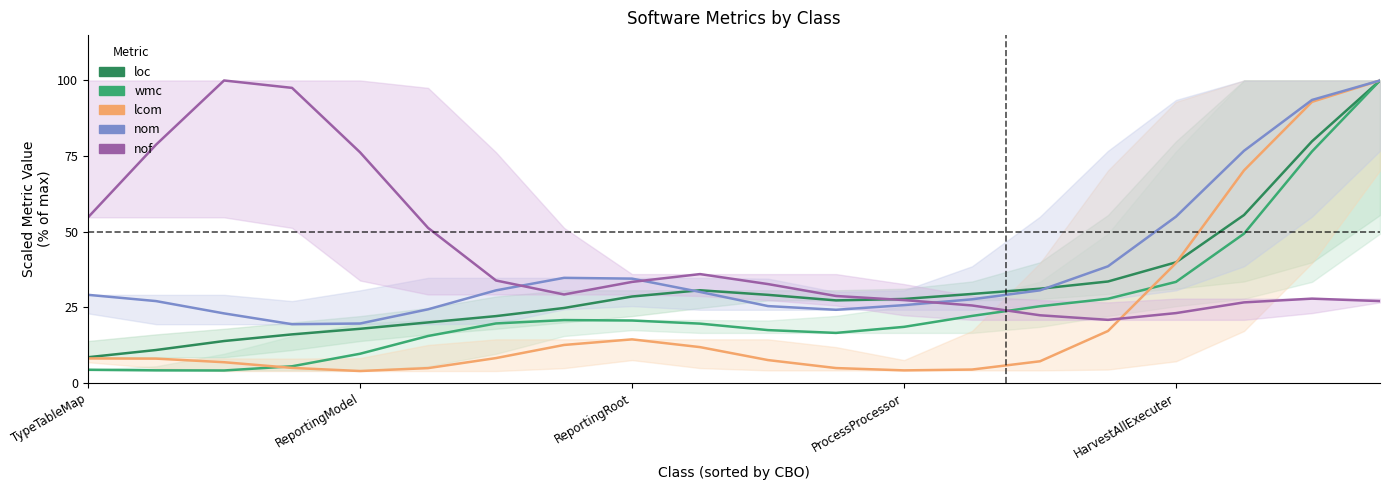

What is the difference between the wmc values at 11 and 8?

4.1